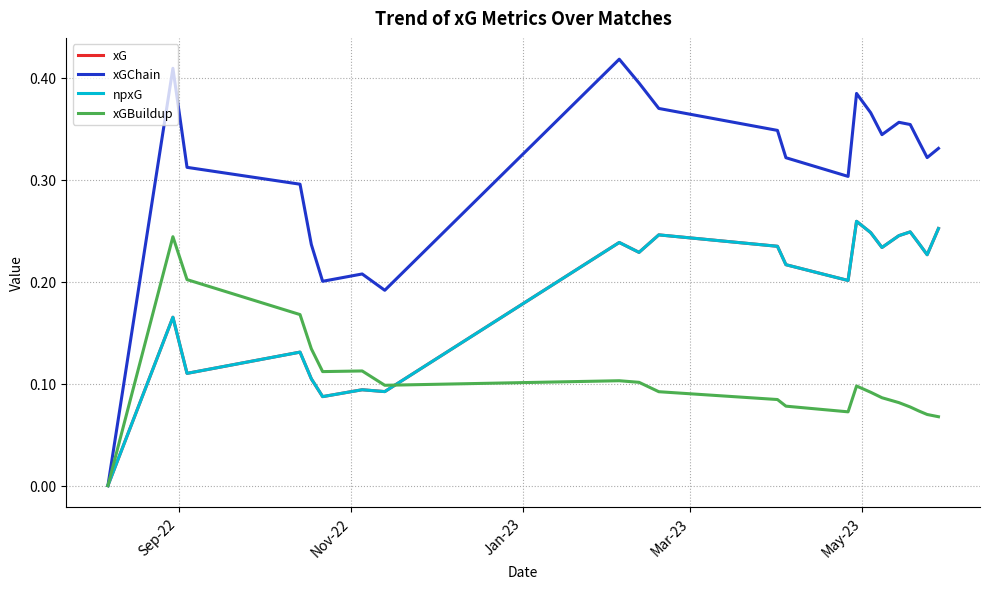

Does the chart have visible grid lines?

Yes